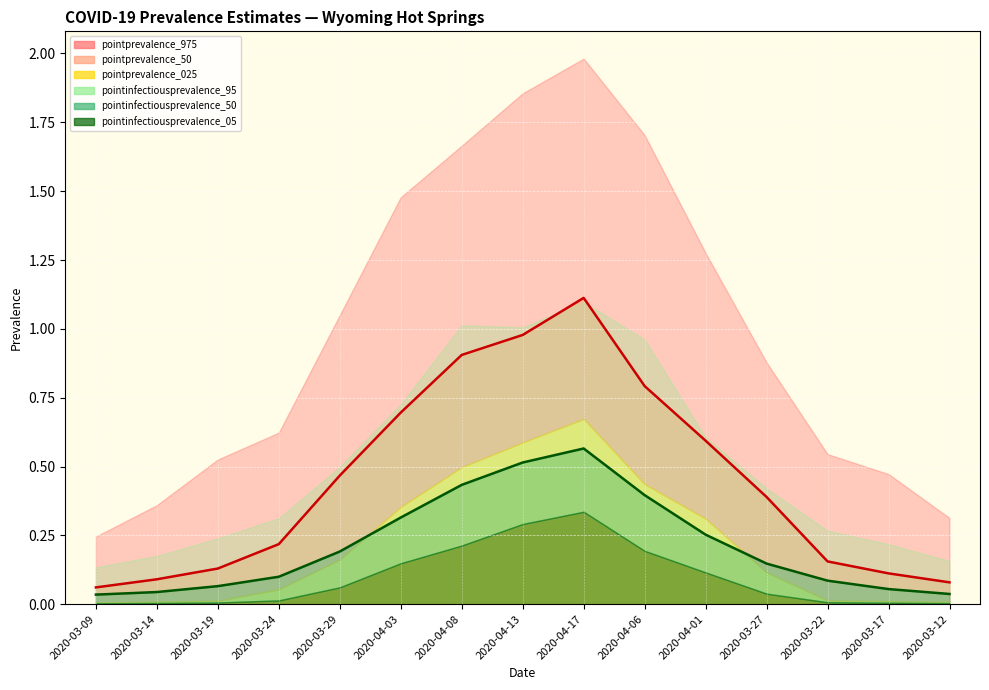

In pointinfectiousprevalence_50_line, how many points are higher than both neighbors (excluding endpoints)?

1